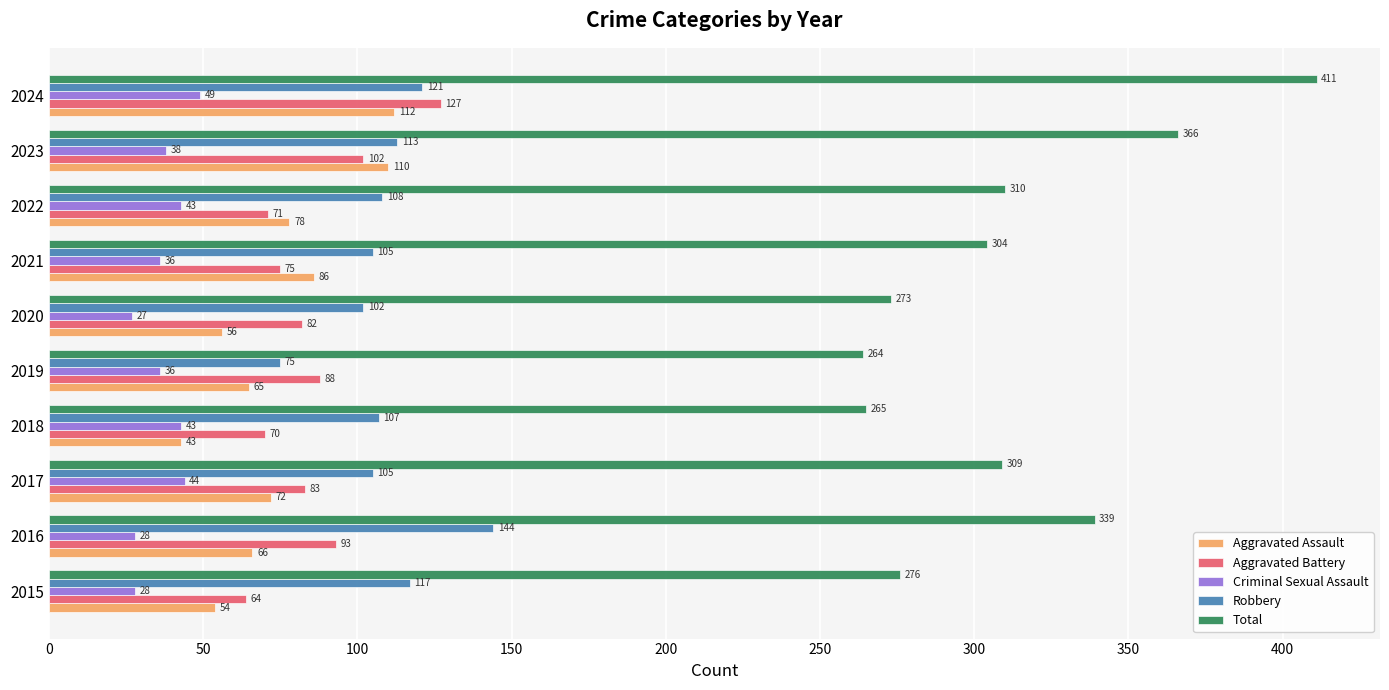

How many series are shown in this chart?

5